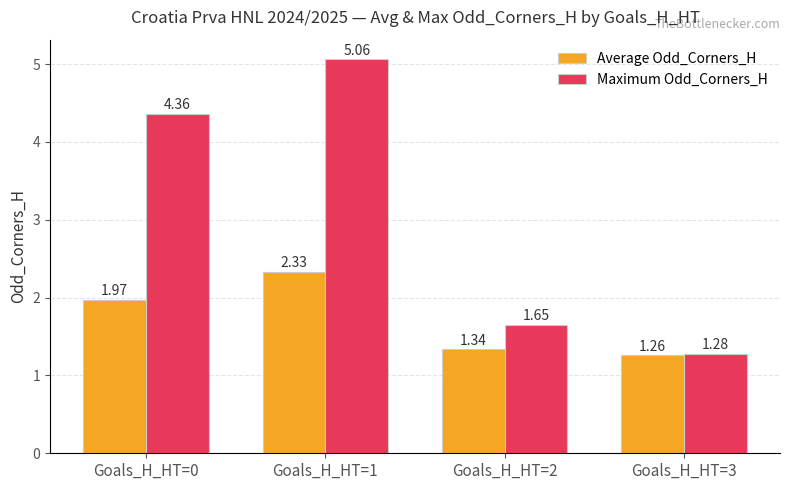

What is the difference between the maximum and second lowest values in the Average Odd_Corners_H series?

1.0